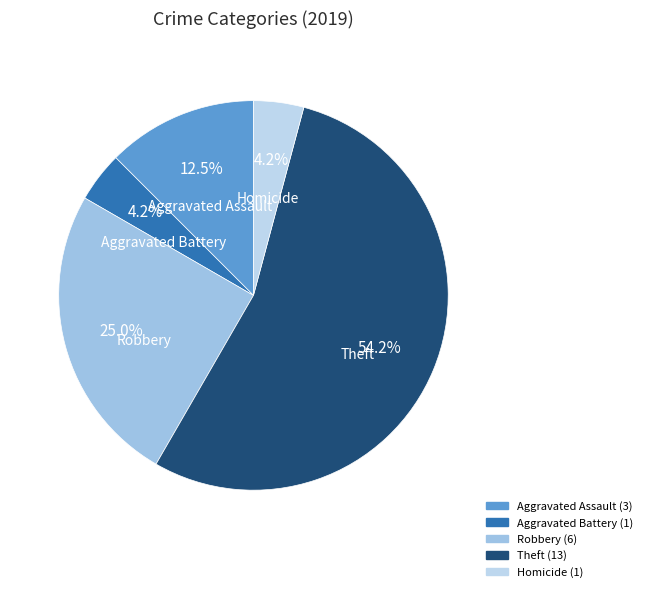

Count the number of slices in the pie.

5